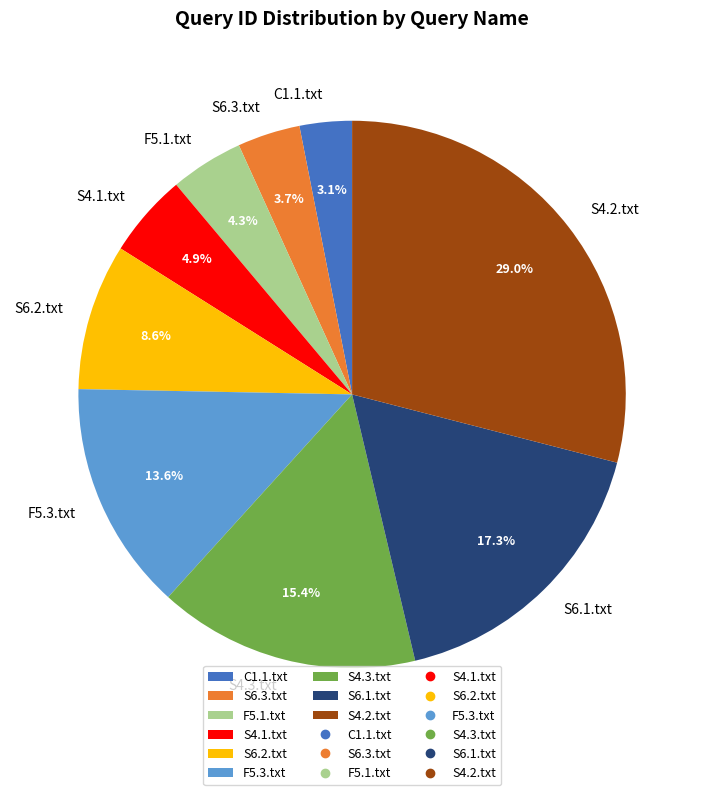

Which slice is the smallest?

C1.1.txt